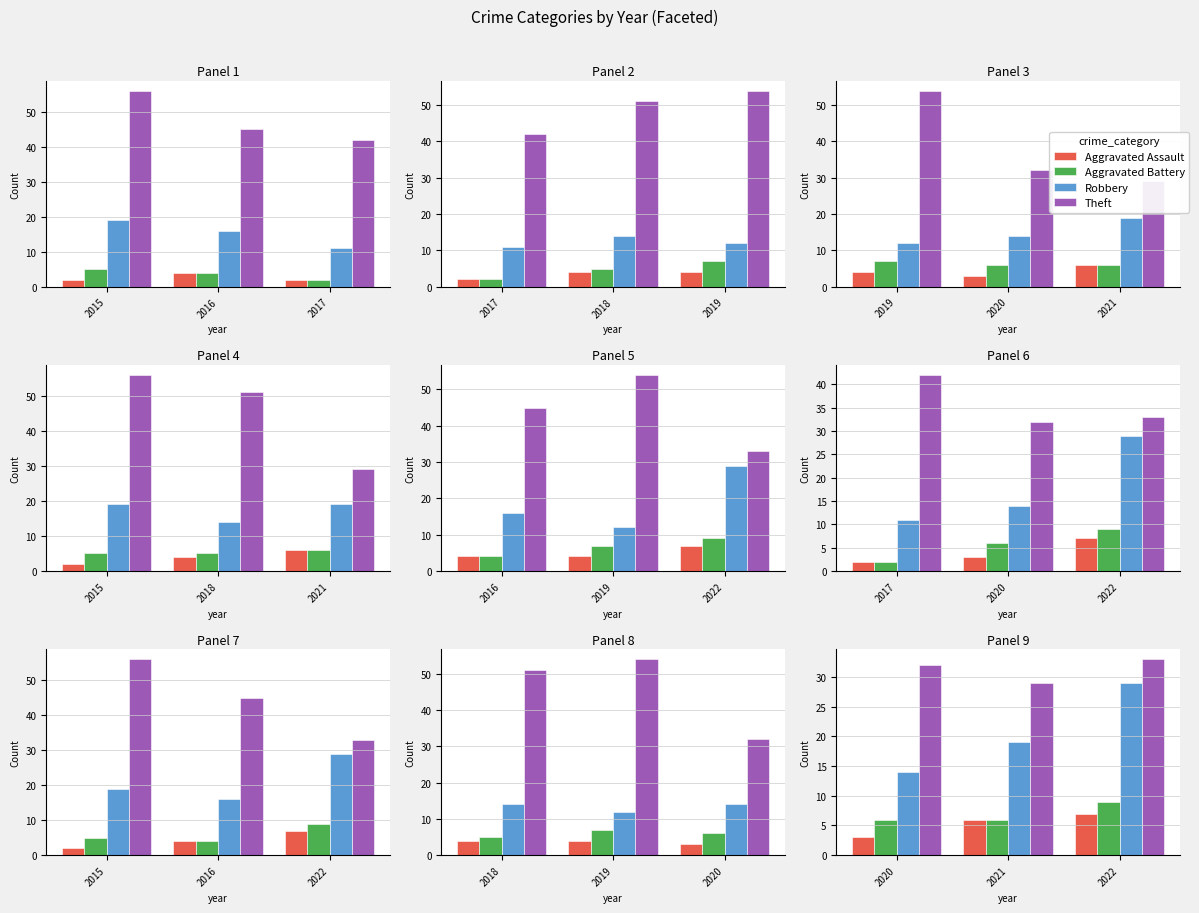

Which category has the lowest value across all series?

2020